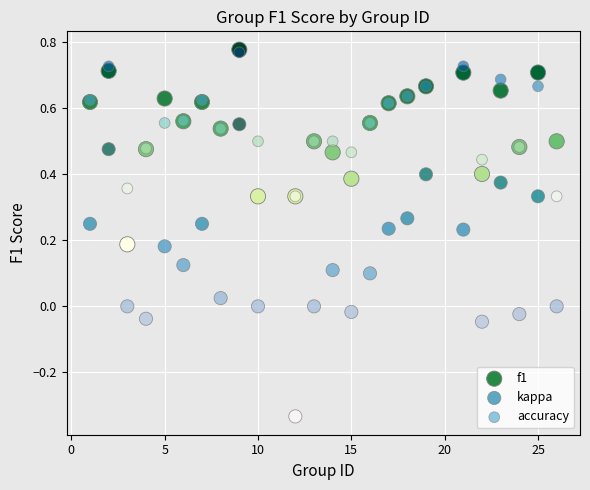

What are all the series names shown in the legend?

f1, kappa, accuracy